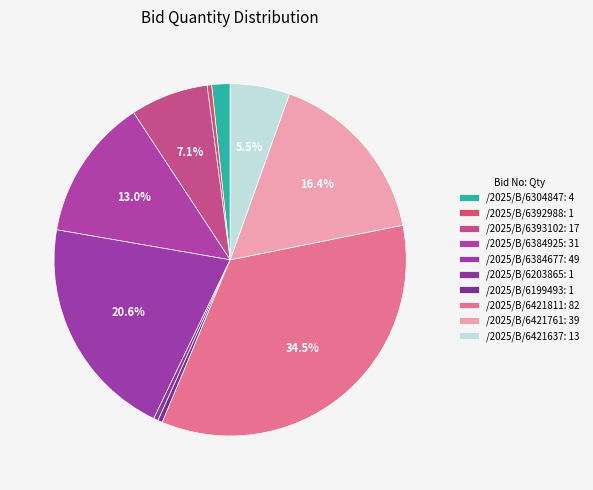

Count the number of slices in the pie.

10